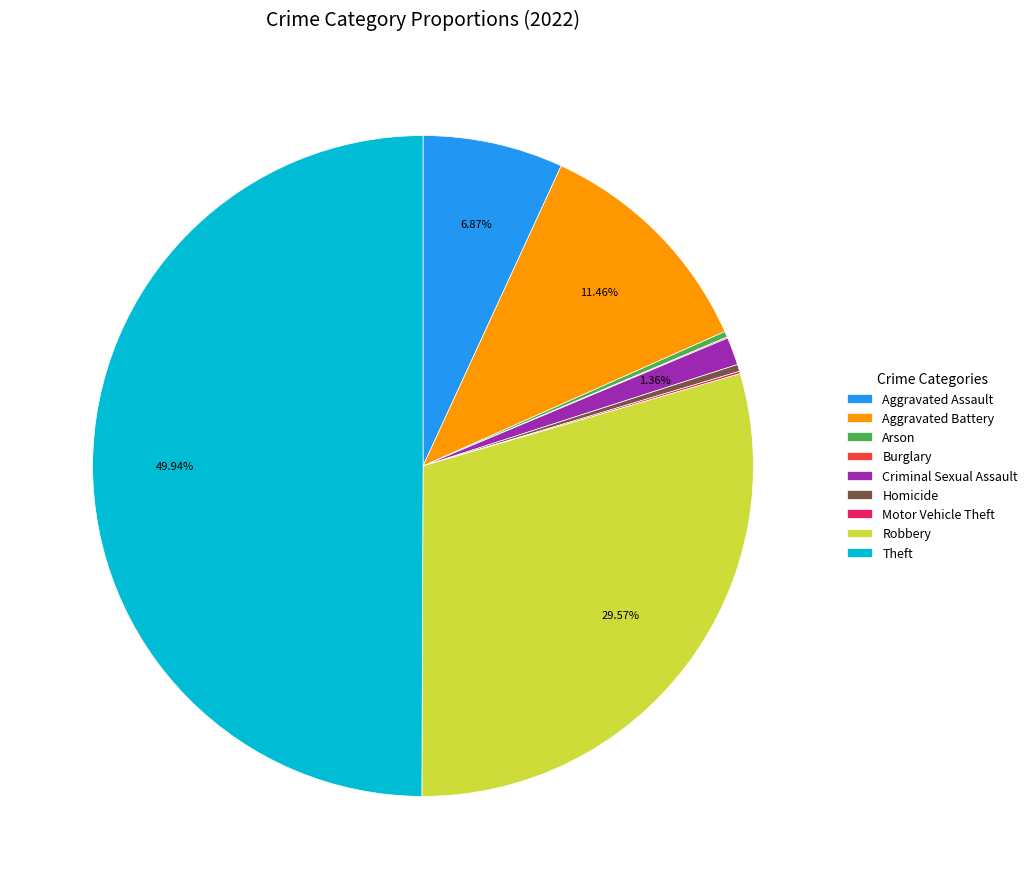

Do Robbery and Criminal Sexual Assault together represent more than half of the pie?

No